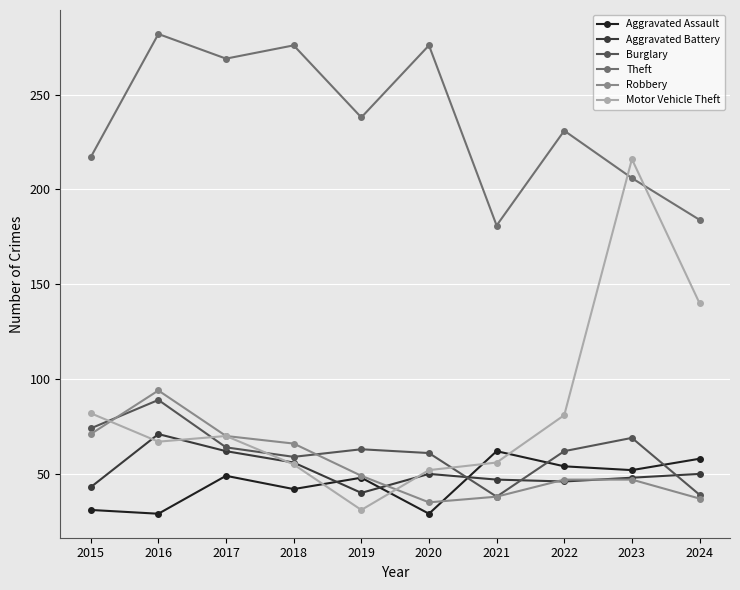

What is the maximum value shown in the chart?

282